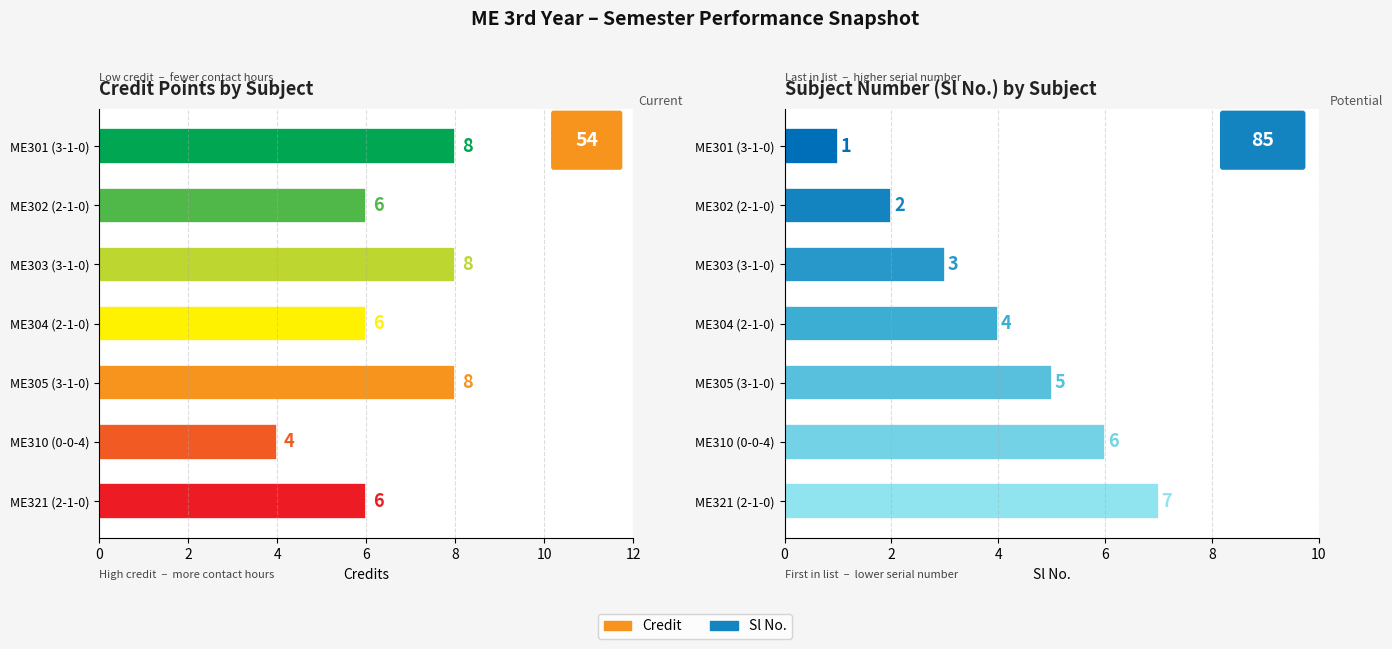

What is the label of the 3rd bar from the left?

ME303 (3-1-0)